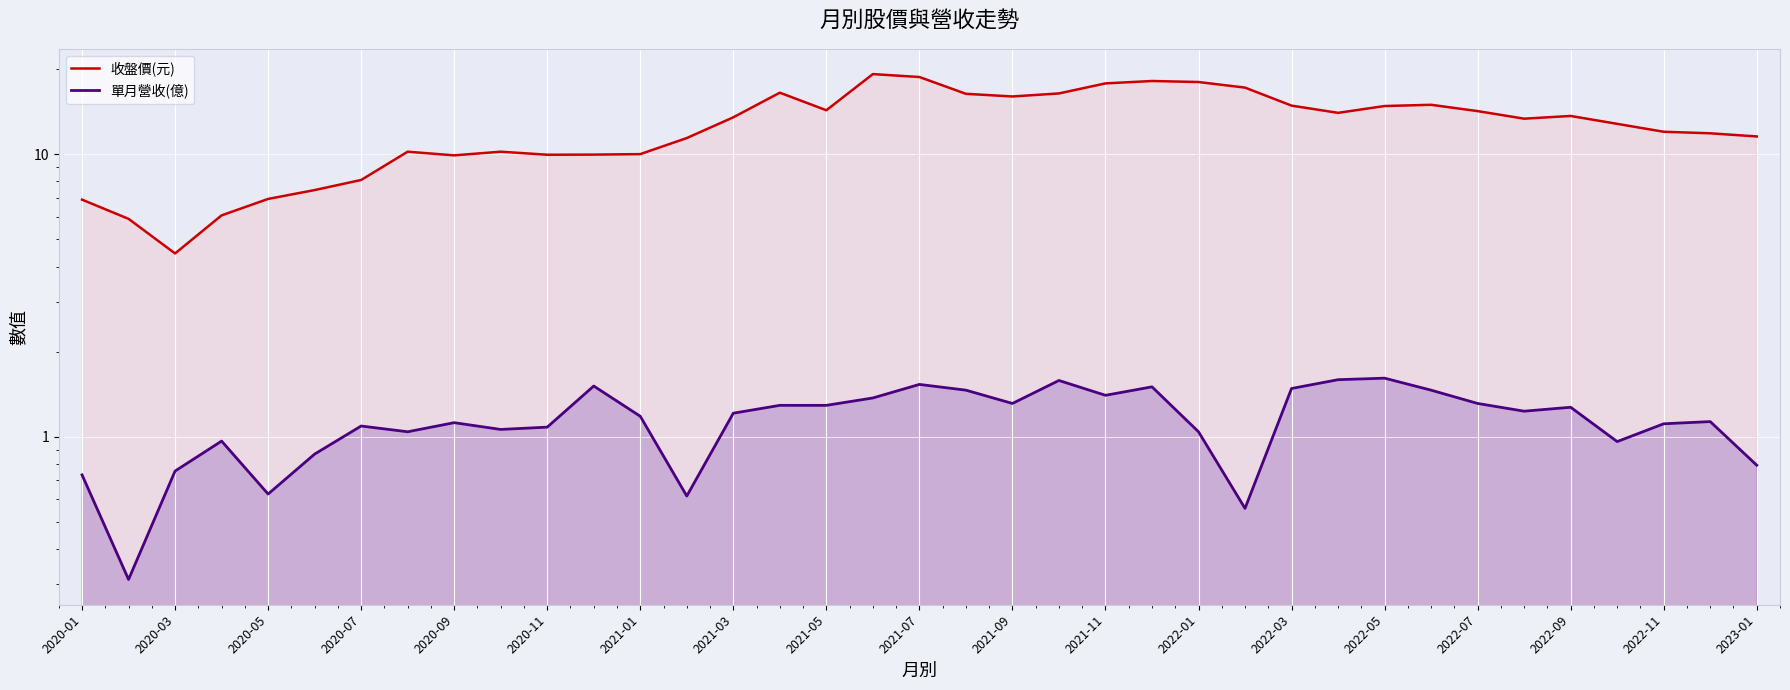

True or false: 單月營收(億) has more than 0 points higher than both neighbors.

True